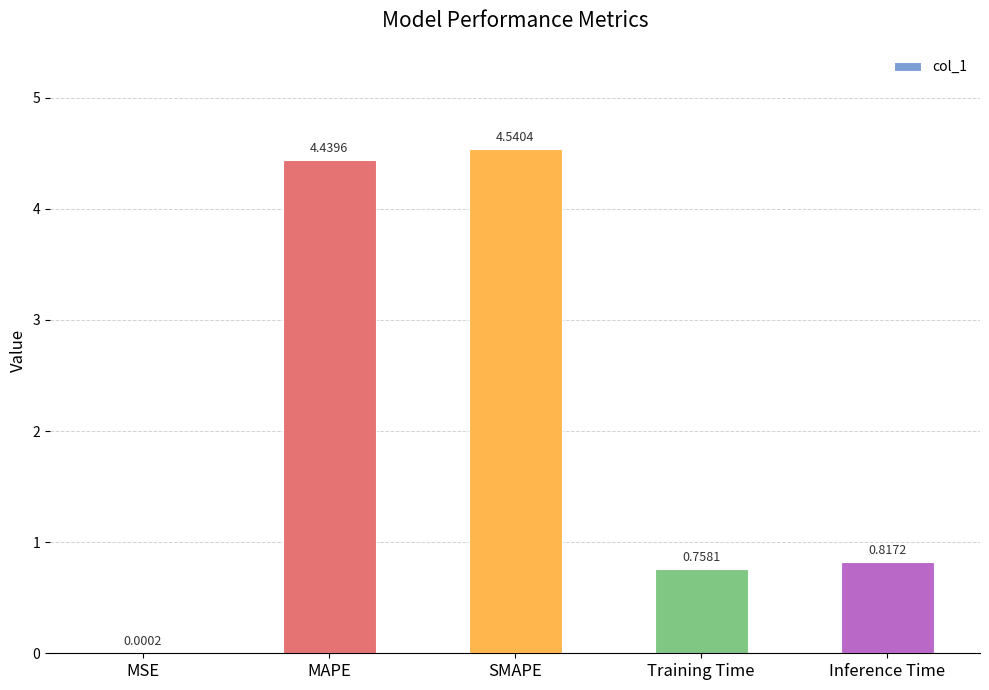

Which label corresponds to the largest value in the chart?

SMAPE